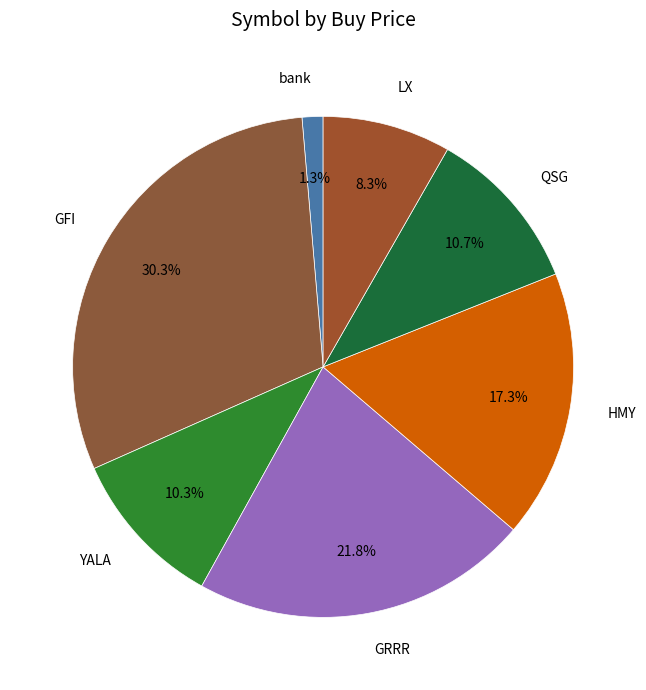

To the nearest percent, what portion does GRRR represent?

22%